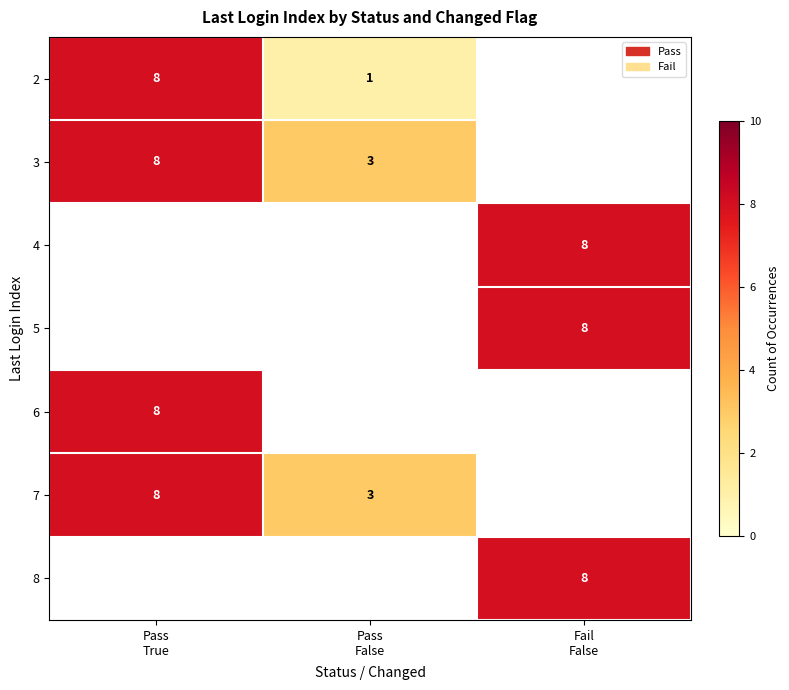

How many data points does each series have?

3